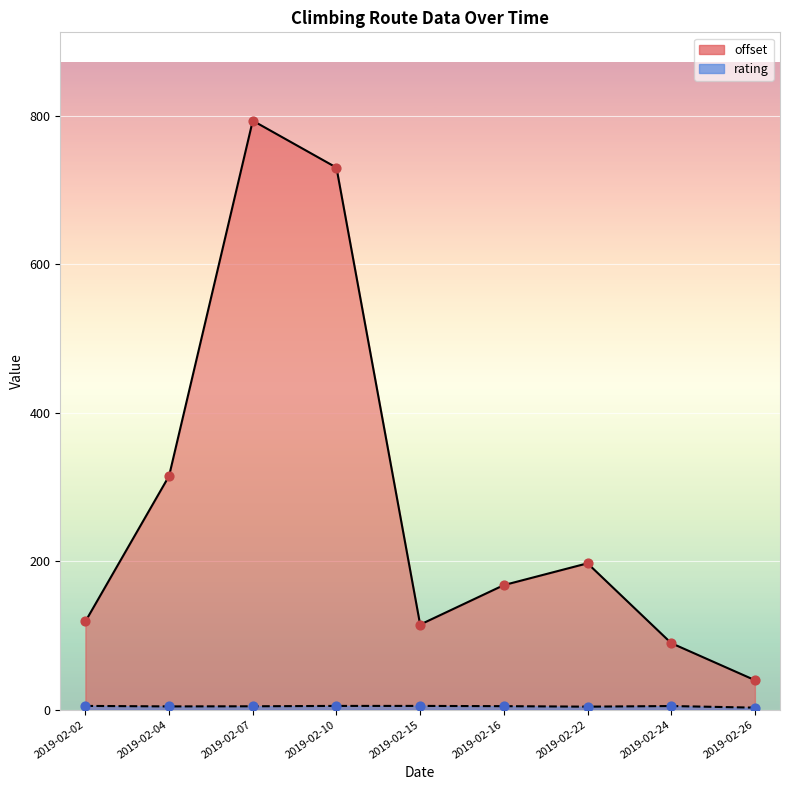

Which series reaches the maximum Y coordinate?

offset